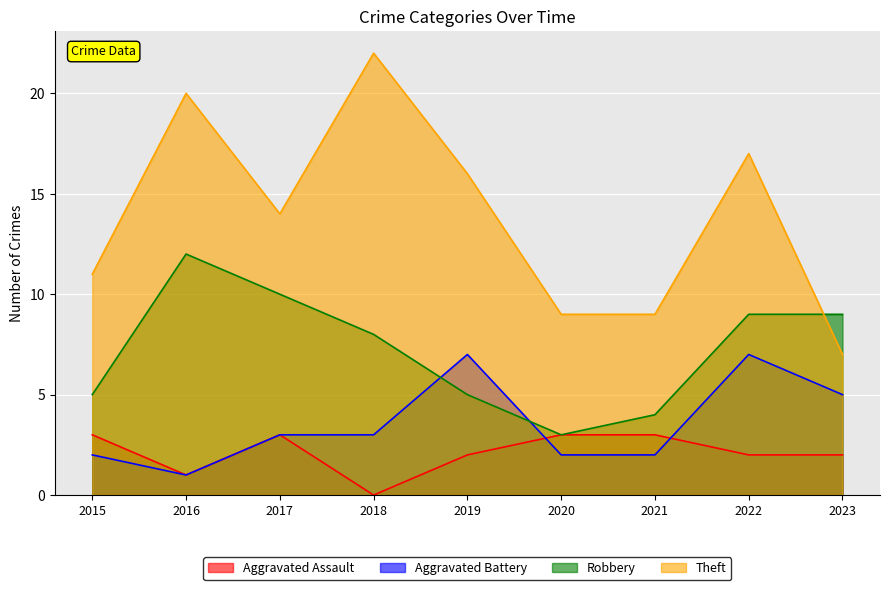

The Aggravated Assault series shows 1 at 2022. True or false?

False